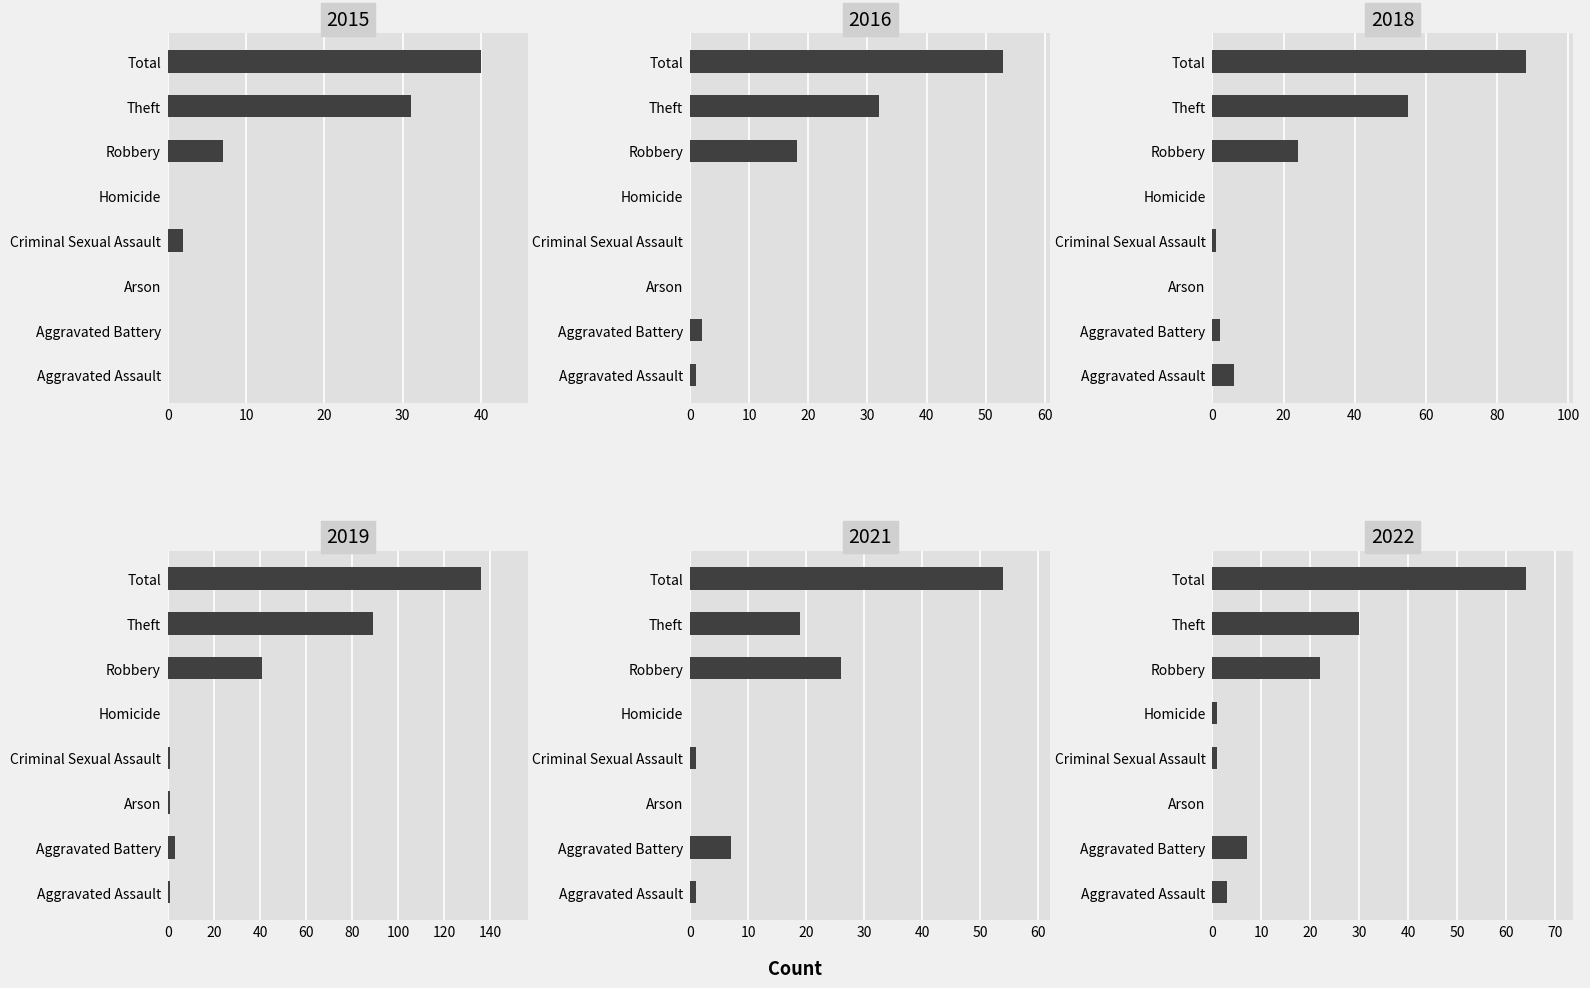

Rank the categories by 2015 value from lowest to highest.

Aggravated Assault, Aggravated Battery, Arson, Homicide, Criminal Sexual Assault, Robbery, Theft, Total